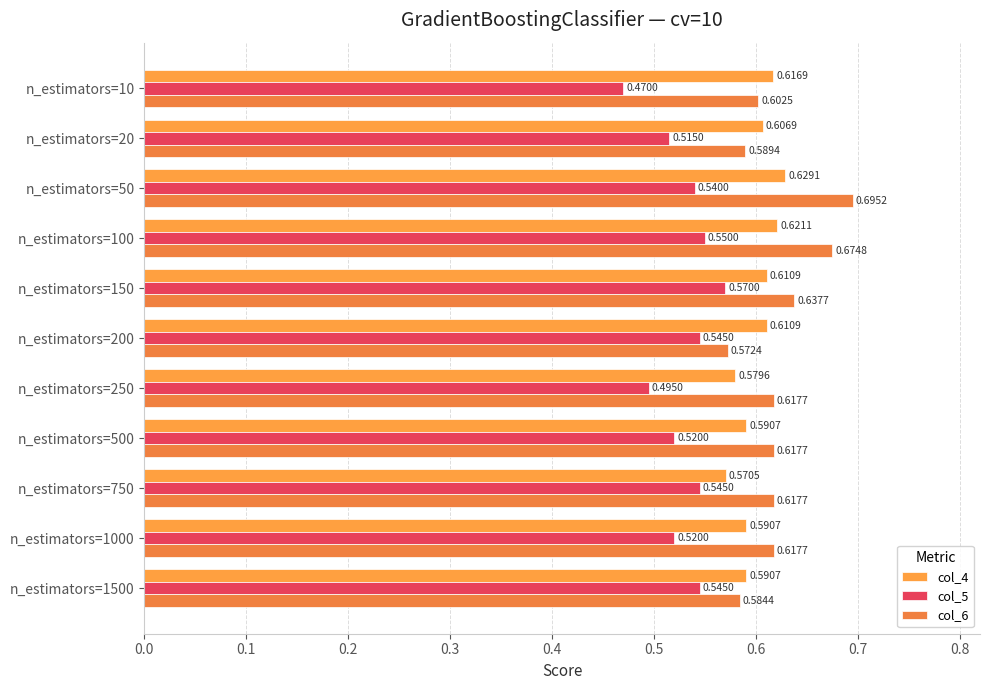

What are all the series names shown in the legend?

col_4, col_5, col_6